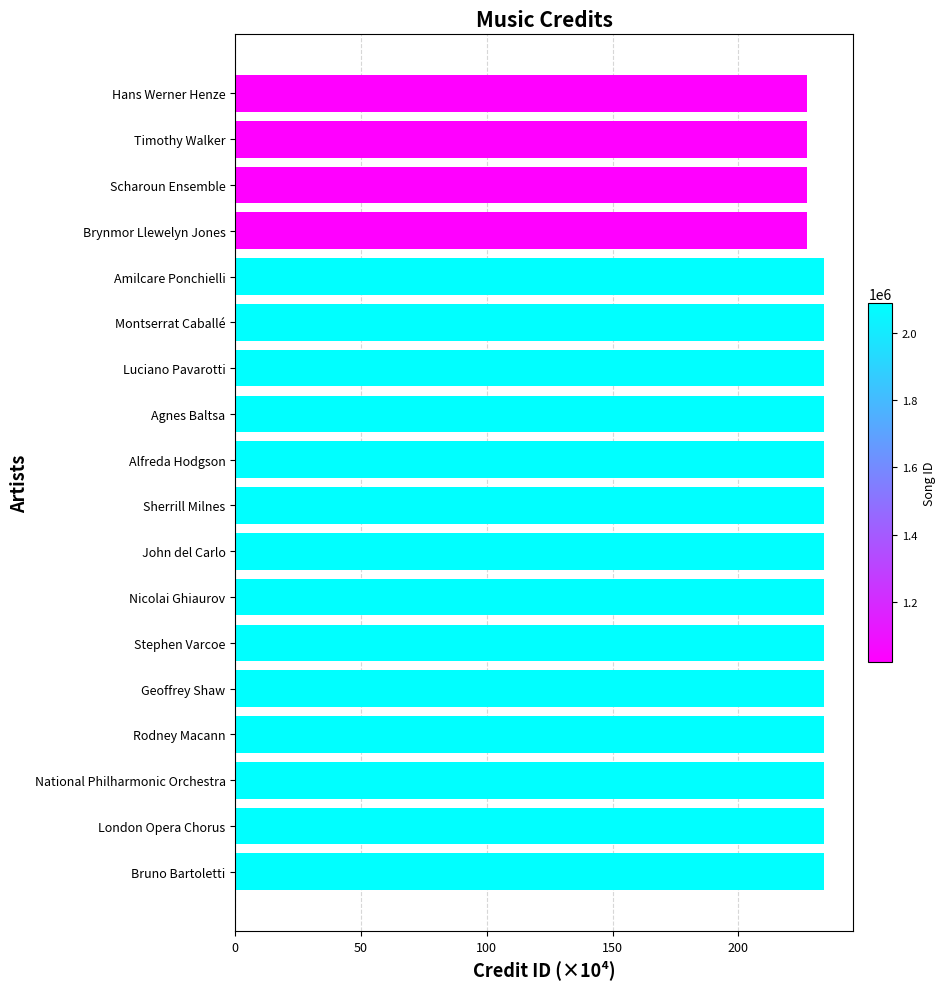

What is the label of the 7th bar from the bottom?

Nicolai Ghiaurov